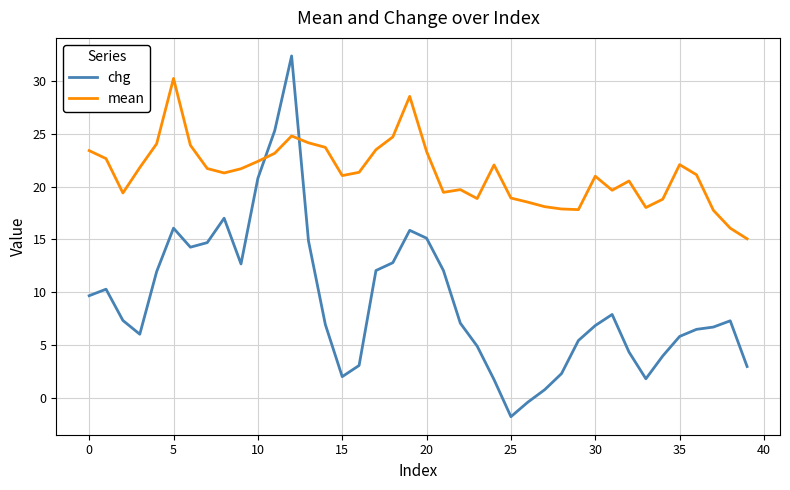

Which series has the largest total across all categories?

mean